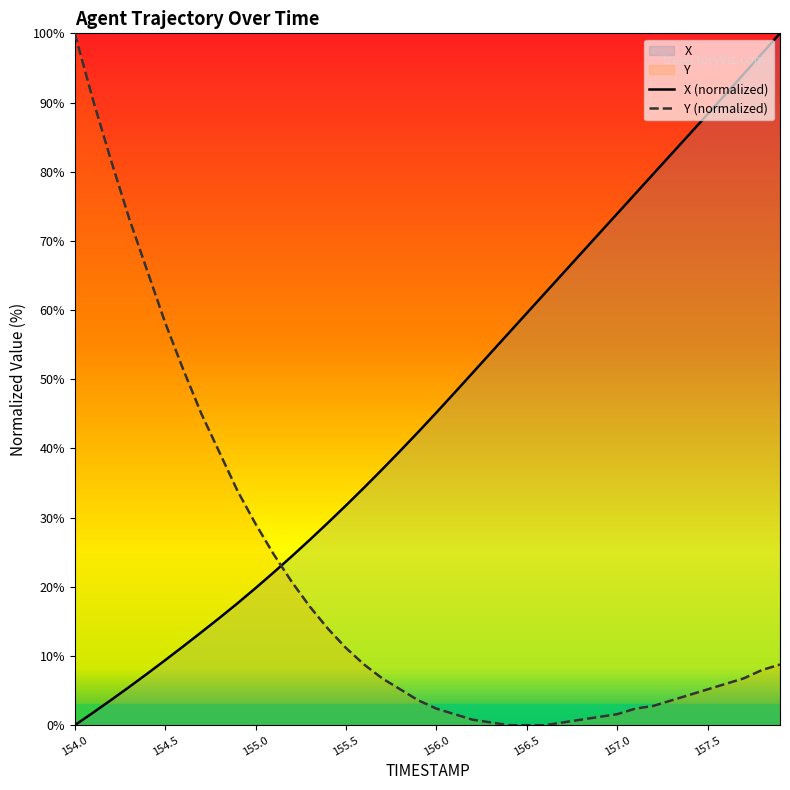

What is the sum of the Y (normalized) values at 154.5 and 157.5?

63.3